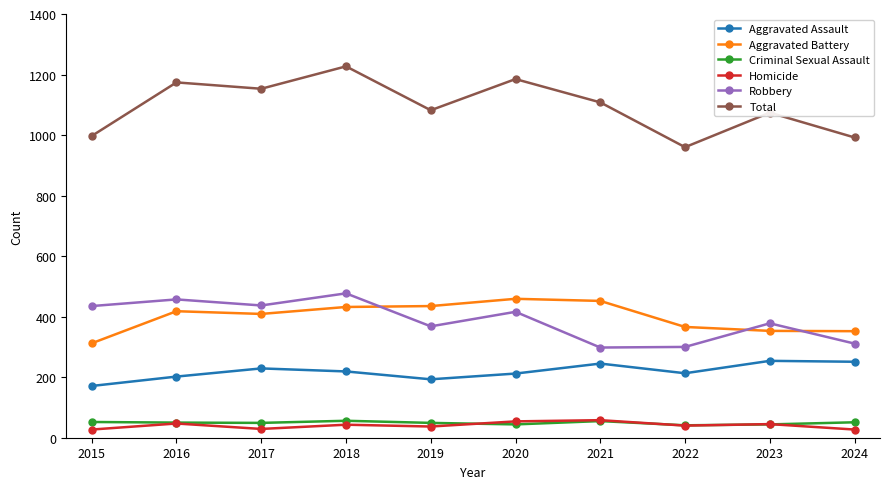

What is the difference between the Total values at 2019 and 2017?

71